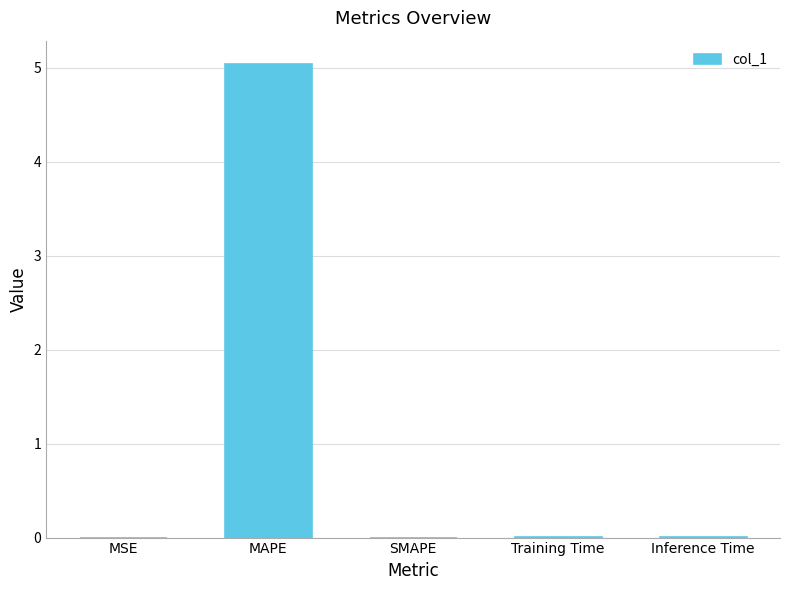

What is the sum of all values?

5.0